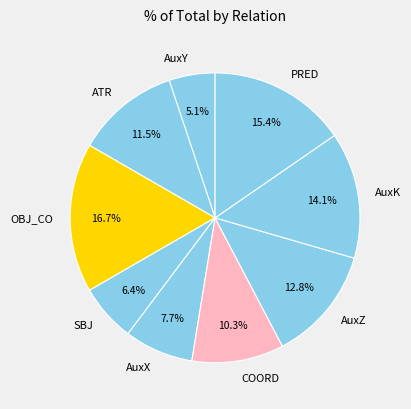

What is the largest slice in the pie chart?

OBJ_CO